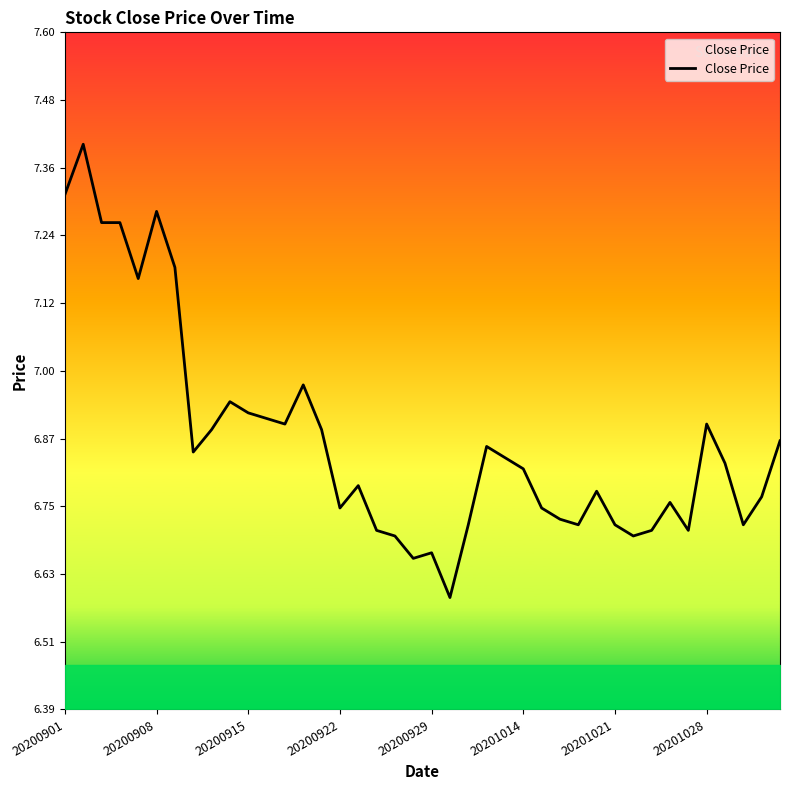

What is the smallest value displayed?

6.6